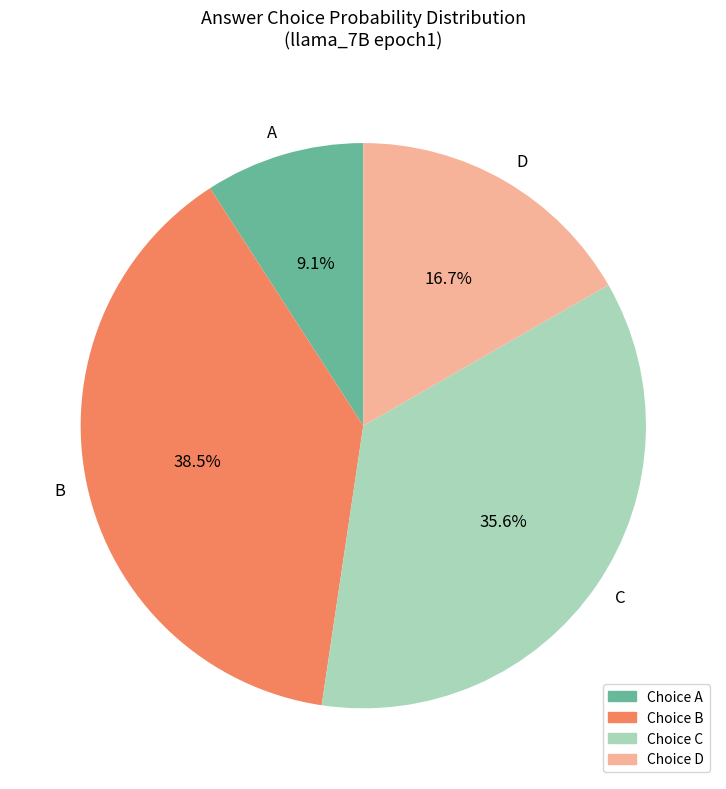

How many slices are in this pie chart?

4